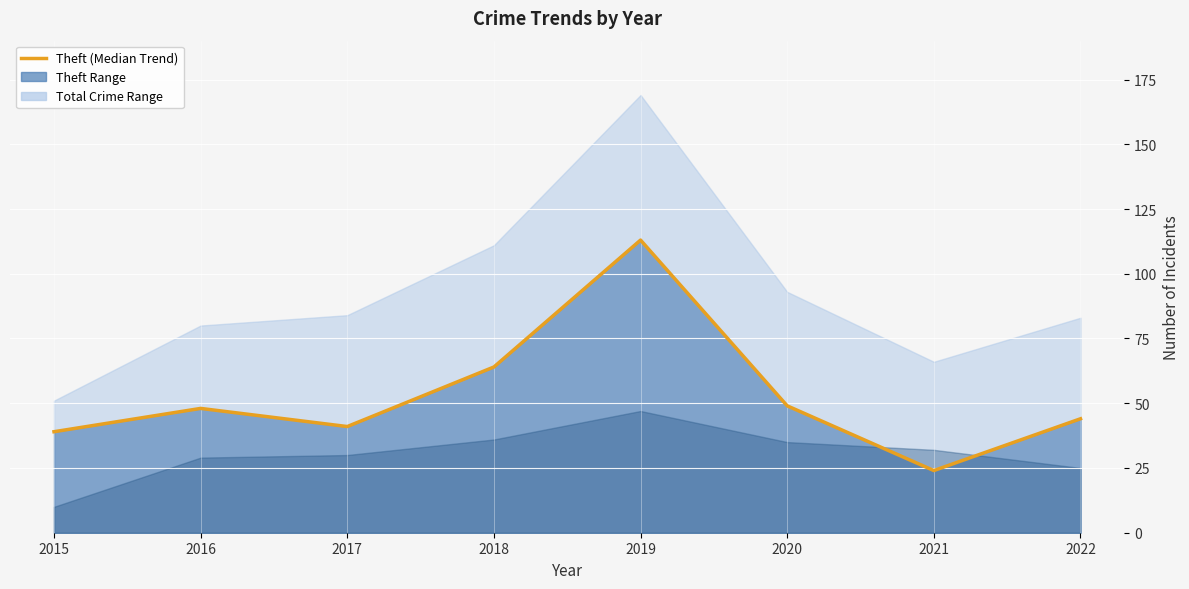

How many interior local peaks (higher than both neighbors) does the data have?

2